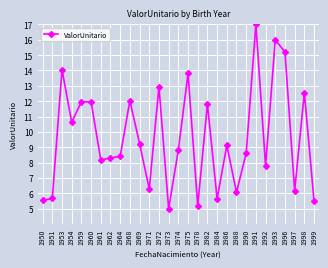

Is it true that the value at 1984 is 3.0?

False